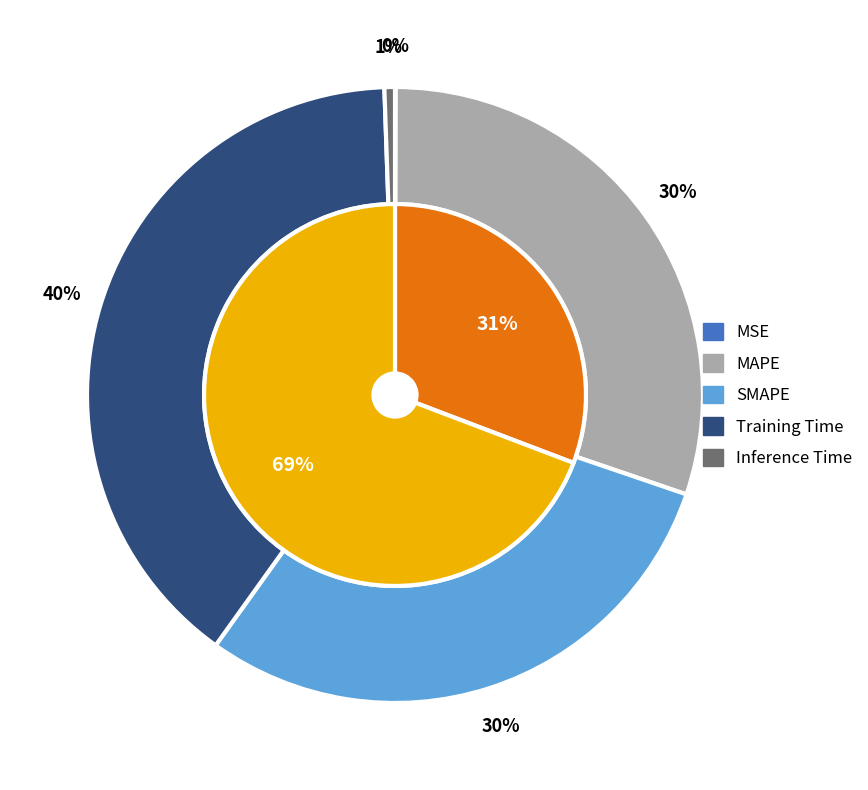

True or false: MAPE accounts for 30% of the total.

True